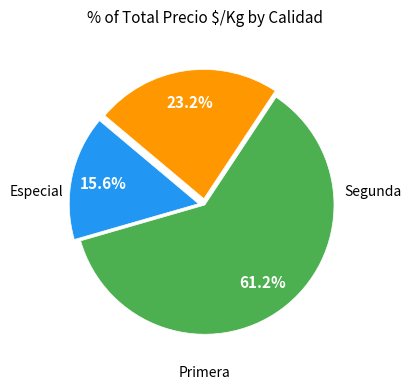

Is there any slice that represents more than half of the pie?

Yes